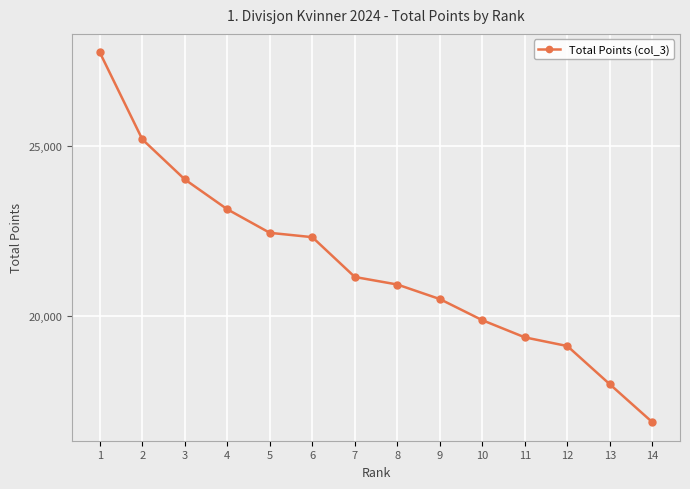

True or false: the data shows 27762 at 1.

True